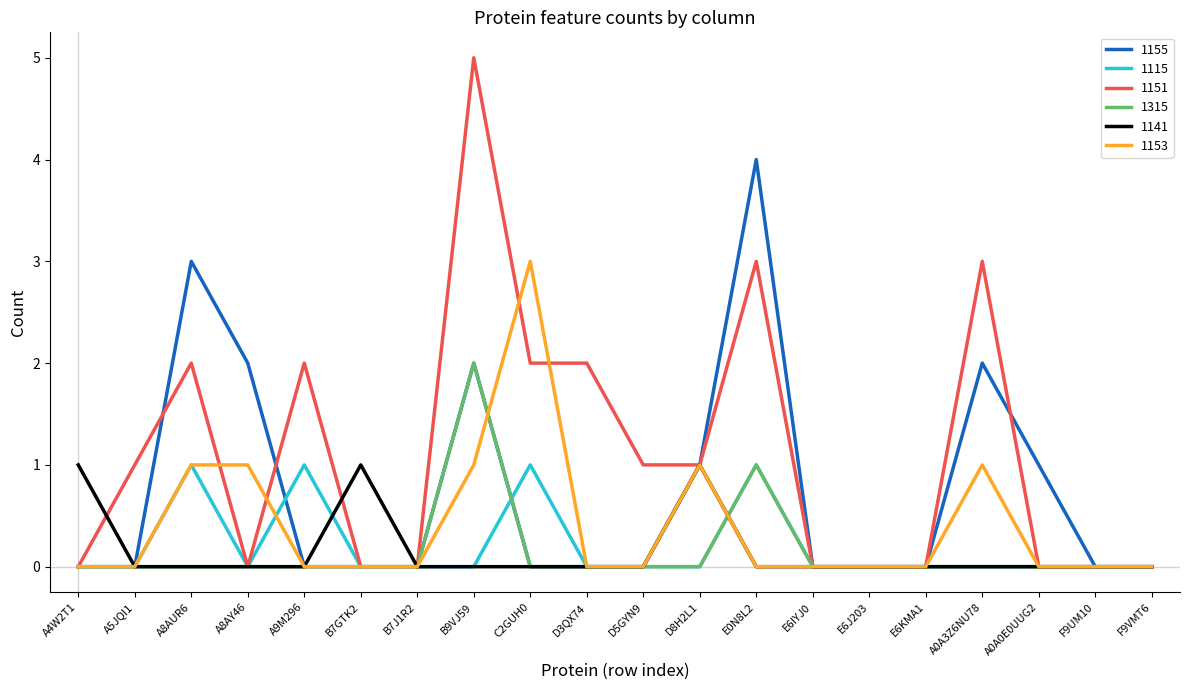

Is it true that 1315 equals -1 at E6IYJ0?

False